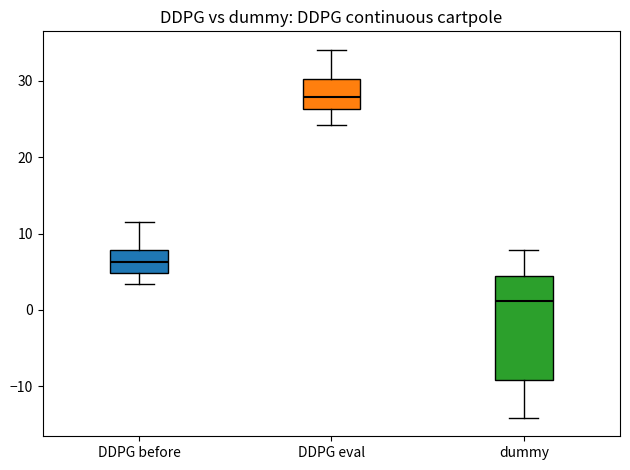

Where is the lower edge of the box for dummy on the y-axis? The values are not printed on the chart, so give them approximately, as read against the axis.

-9